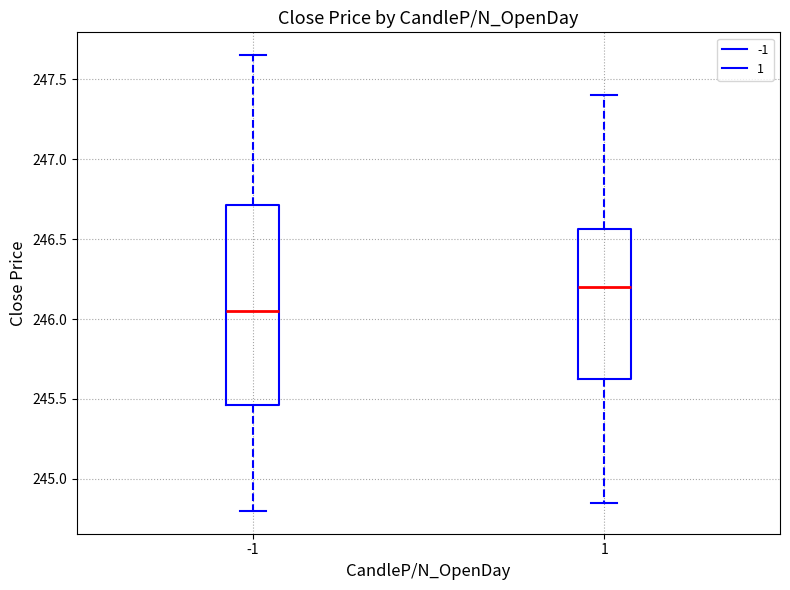

Comparing the boxes themselves (not the whiskers), which one is the tallest?

-1